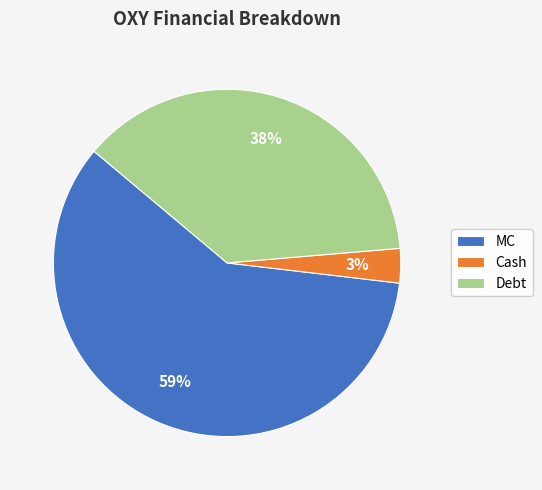

Which slice represents more than half of the pie?

MC